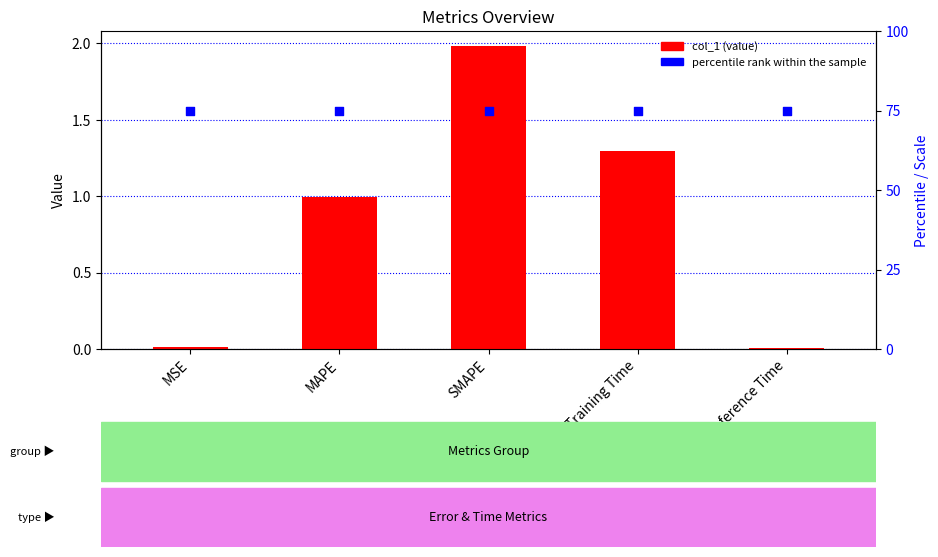

What is the total value across all series at MAPE?

76.0